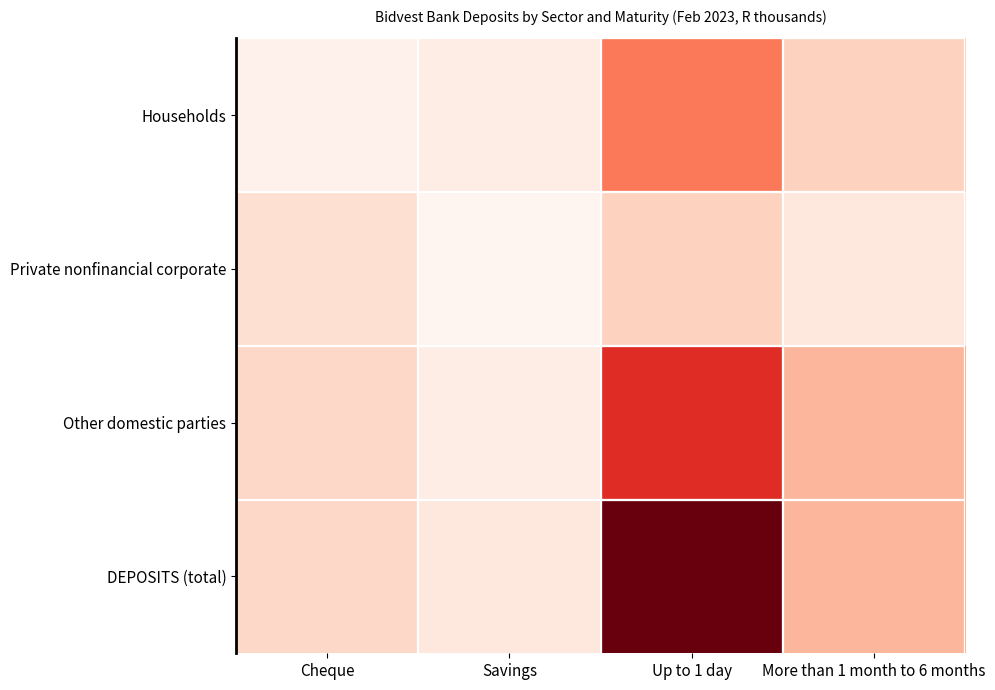

Reading right to left, what are all the values shown in this chart?

DEPOSITS (total): More than 1 month to 6 months=1240909	Up to 1 day=4737214	Savings=352801	Cheque=730648
Other domestic parties: More than 1 month to 6 months=1240909	Up to 1 day=3218355	Savings=238717	Cheque=723980
Private nonfinancial corporate: More than 1 month to 6 months=387740	Up to 1 day=807411	Savings=0	Cheque=577958
Households: More than 1 month to 6 months=808553	Up to 1 day=2130463	Savings=238717	Cheque=96202